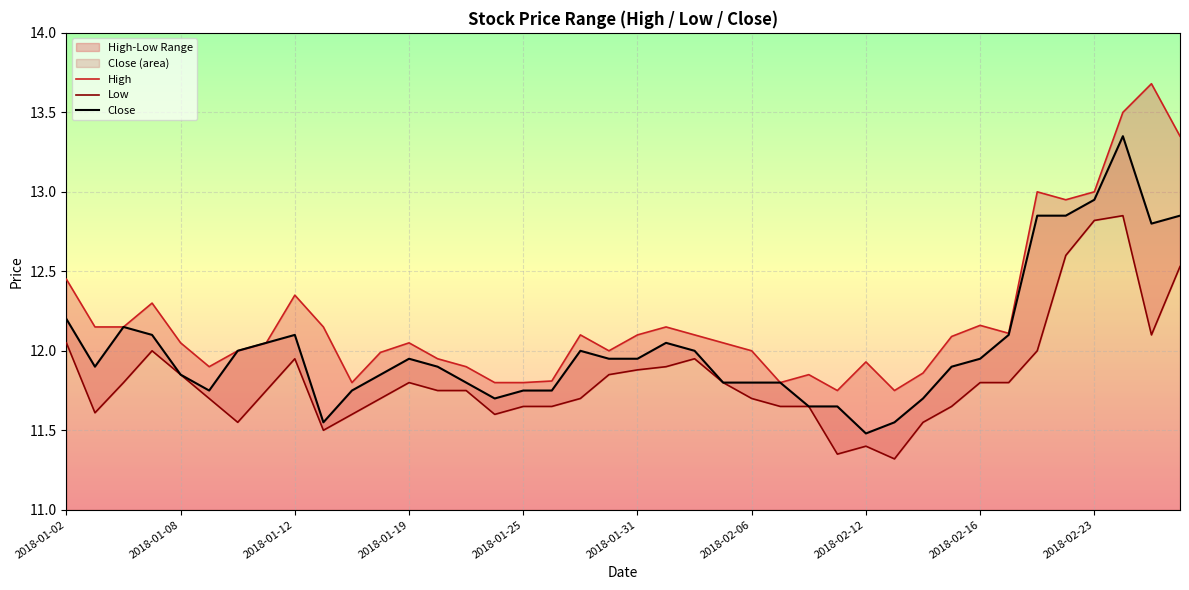

At how many categories does at least one series exceed 13?

3